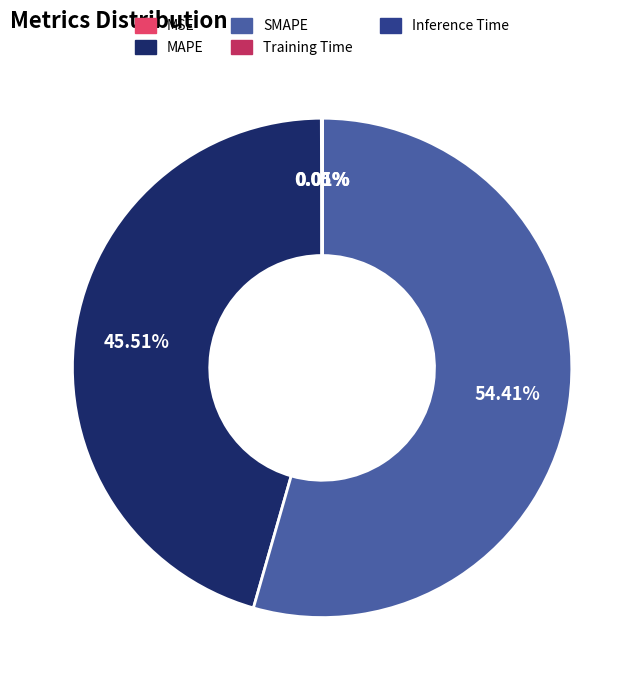

Does any single category account for the majority?

Yes